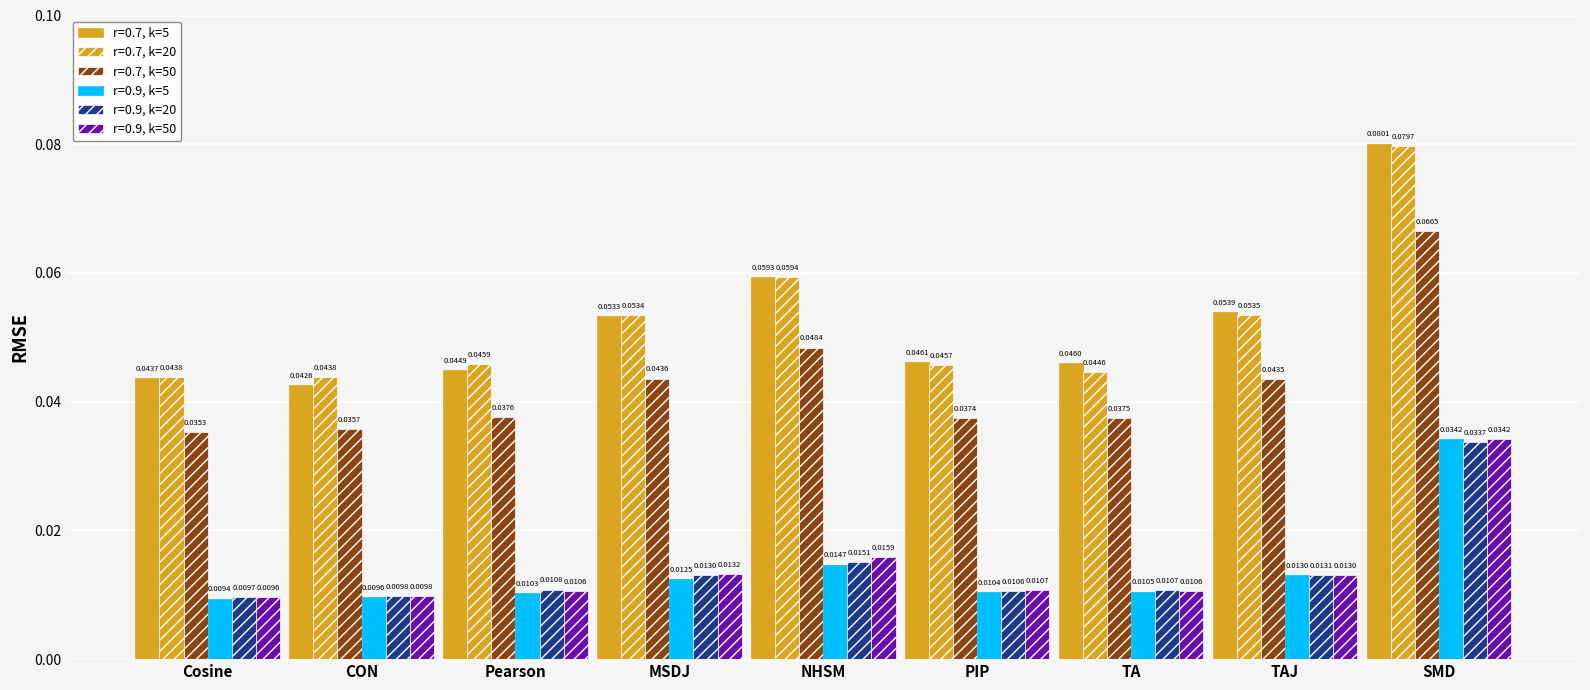

Count the r=0.7, k=5 values in the range 0 to 1.

9